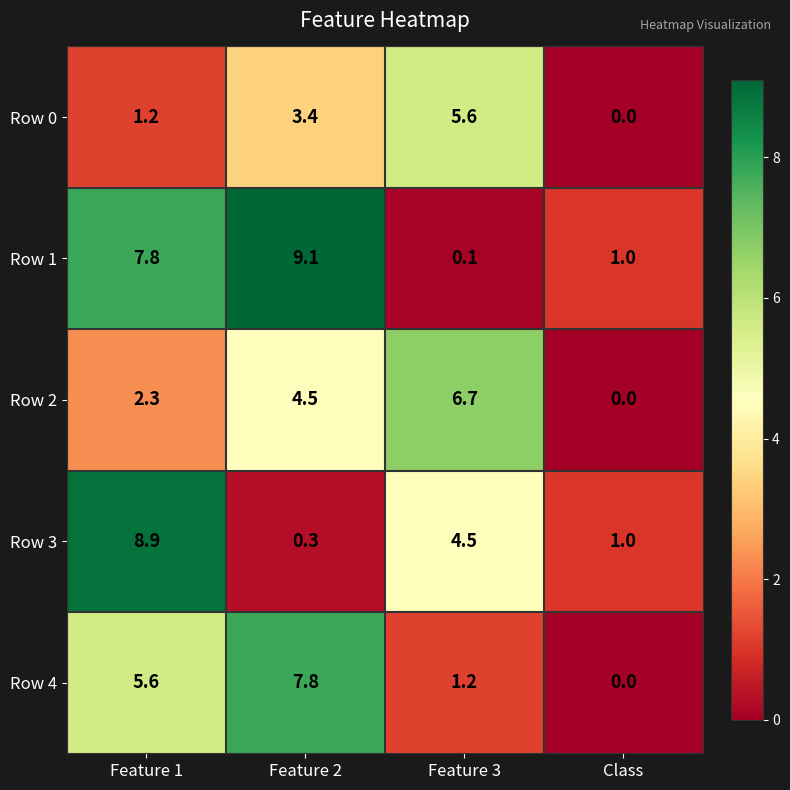

Rank the series by their maximum value, from lowest to highest.

Row 0, Row 2, Row 4, Row 3, Row 1